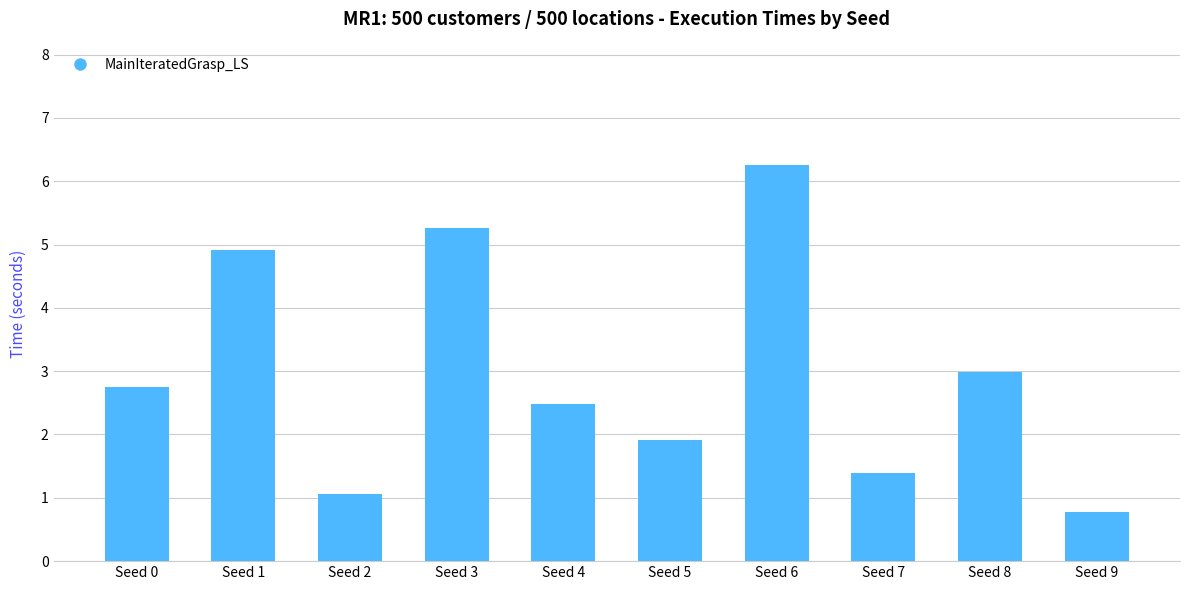

Rank the categories by value from lowest to highest.

Seed 9, Seed 2, Seed 7, Seed 5, Seed 4, Seed 0, Seed 8, Seed 1, Seed 3, Seed 6